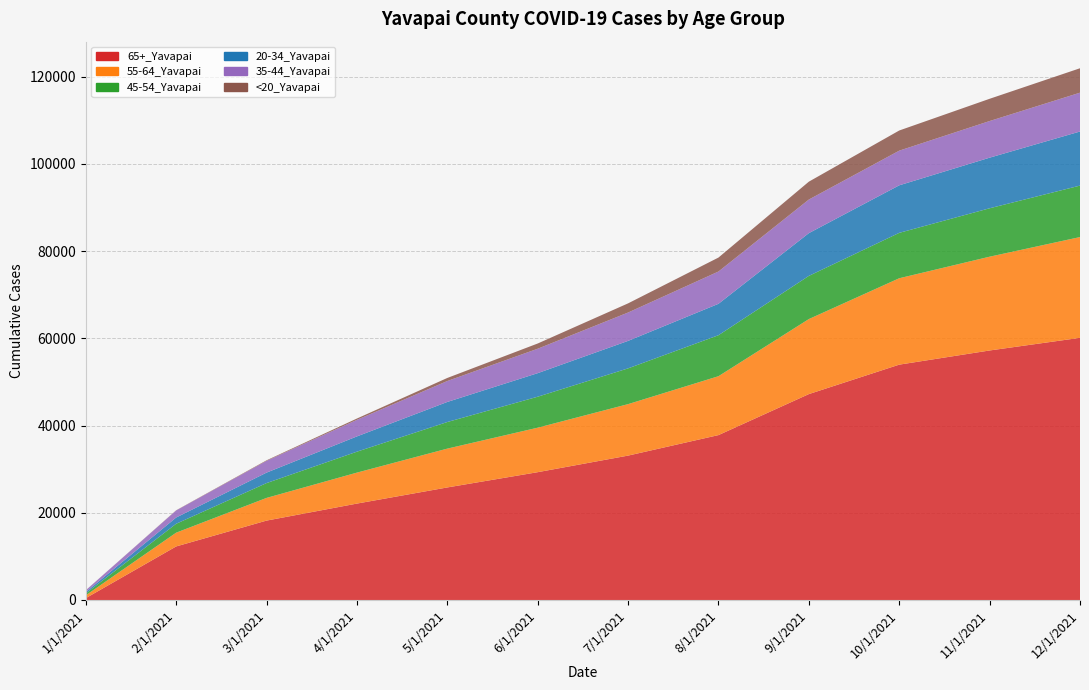

Reading left to right, list all the values displayed in this chart.

65+_Yavapai: 1/1/2021=420	2/1/2021=12275	3/1/2021=18200	4/1/2021=22100	5/1/2021=25800	6/1/2021=29300	7/1/2021=33100	8/1/2021=37800	9/1/2021=47200	10/1/2021=53951	11/1/2021=57200	12/1/2021=60100
55-64_Yavapai: 1/1/2021=646	2/1/2021=3155	3/1/2021=5200	4/1/2021=7100	5/1/2021=8900	6/1/2021=10200	7/1/2021=11800	8/1/2021=13500	9/1/2021=17200	10/1/2021=19806	11/1/2021=21500	12/1/2021=23100
45-54_Yavapai: 1/1/2021=436	2/1/2021=2044	3/1/2021=3400	4/1/2021=4800	5/1/2021=6100	6/1/2021=7100	7/1/2021=8200	8/1/2021=9400	9/1/2021=9900	10/1/2021=10410	11/1/2021=11100	12/1/2021=11800
20-34_Yavapai: 1/1/2021=311	2/1/2021=1432	3/1/2021=2400	4/1/2021=3500	5/1/2021=4600	6/1/2021=5400	7/1/2021=6300	8/1/2021=7200	9/1/2021=9800	10/1/2021=10896	11/1/2021=11600	12/1/2021=12400
35-44_Yavapai: 1/1/2021=413	2/1/2021=1614	3/1/2021=2700	4/1/2021=3800	5/1/2021=4800	6/1/2021=5600	7/1/2021=6500	8/1/2021=7400	9/1/2021=7700	10/1/2021=7944	11/1/2021=8400	12/1/2021=8900
<20_Yavapai: 1/1/2021=8	2/1/2021=46	3/1/2021=120	4/1/2021=300	5/1/2021=700	6/1/2021=1200	7/1/2021=2100	8/1/2021=3200	9/1/2021=4100	10/1/2021=4623	11/1/2021=5100	12/1/2021=5600